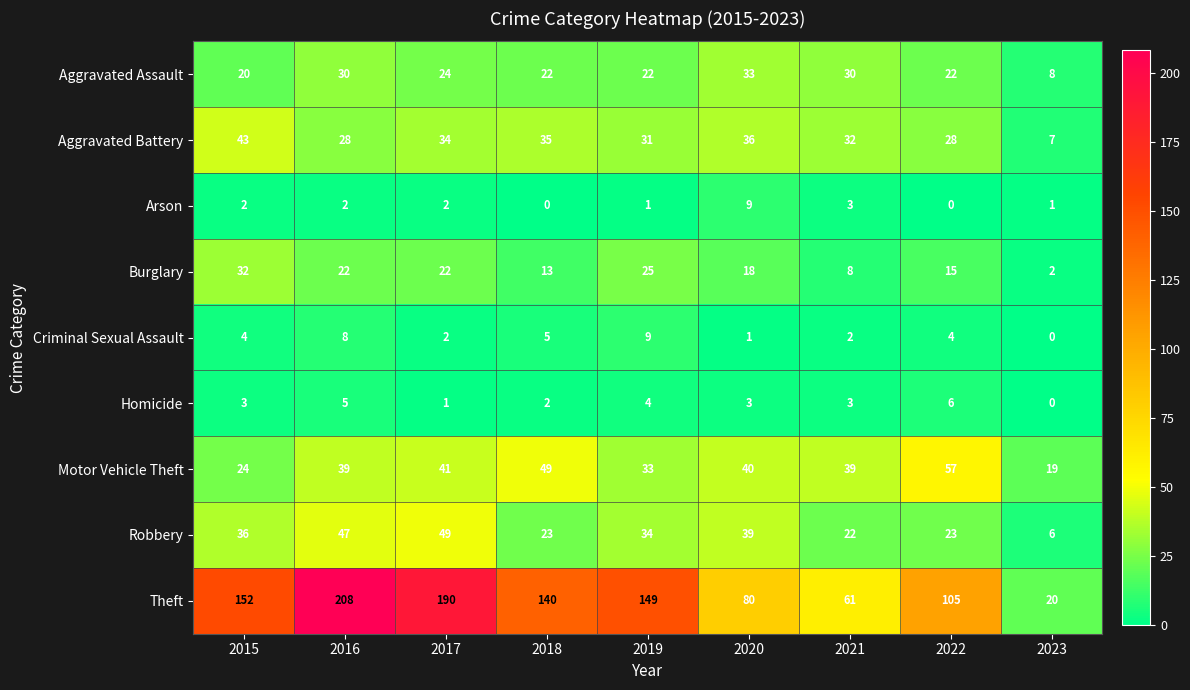

Count the Arson values in the range 1 to 2.

5